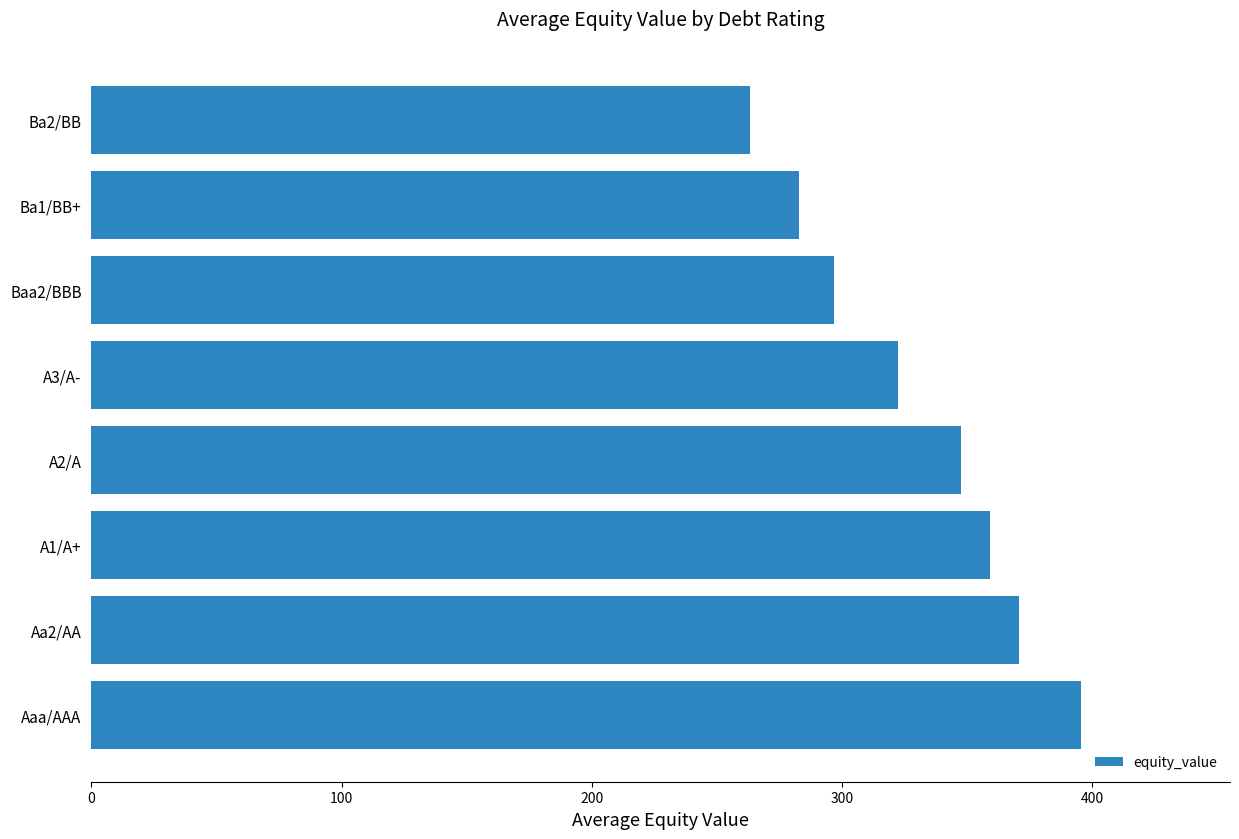

What is the average value?

329.9